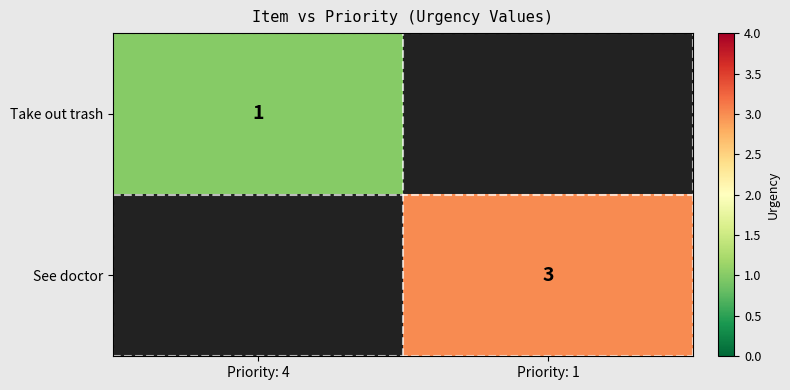

The value of See doctor at Priority: 1 is 3. True or false?

True